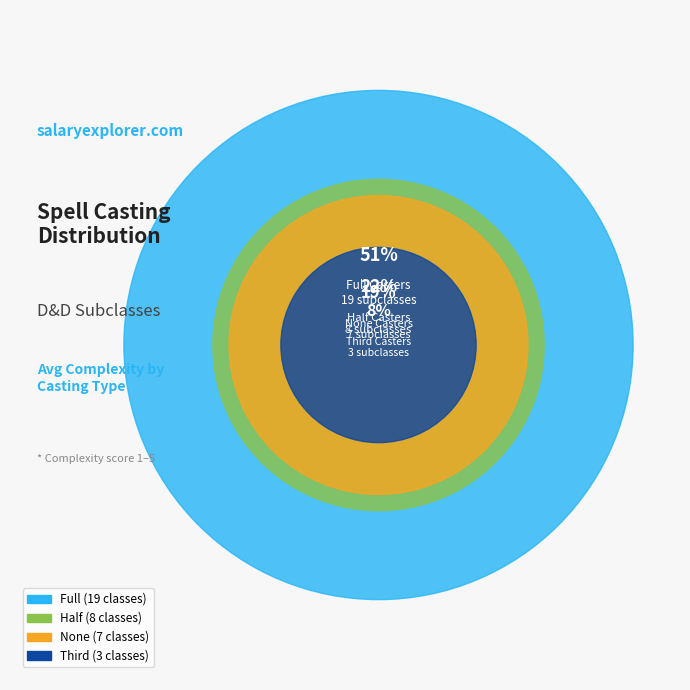

To the nearest percent, what portion does Half represent?

23%